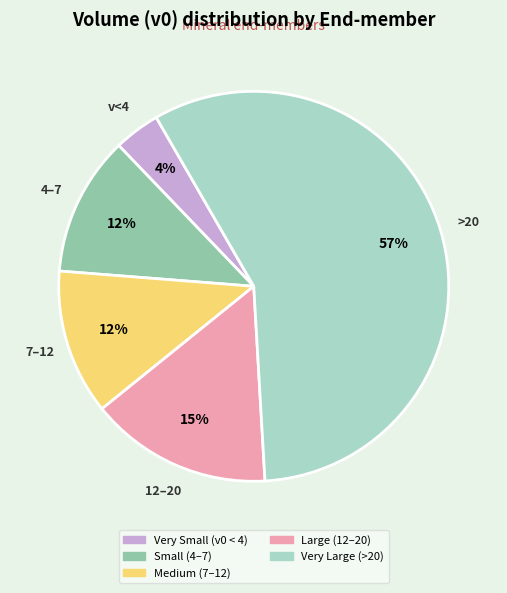

To the nearest percent, what is the average slice percentage?

20%